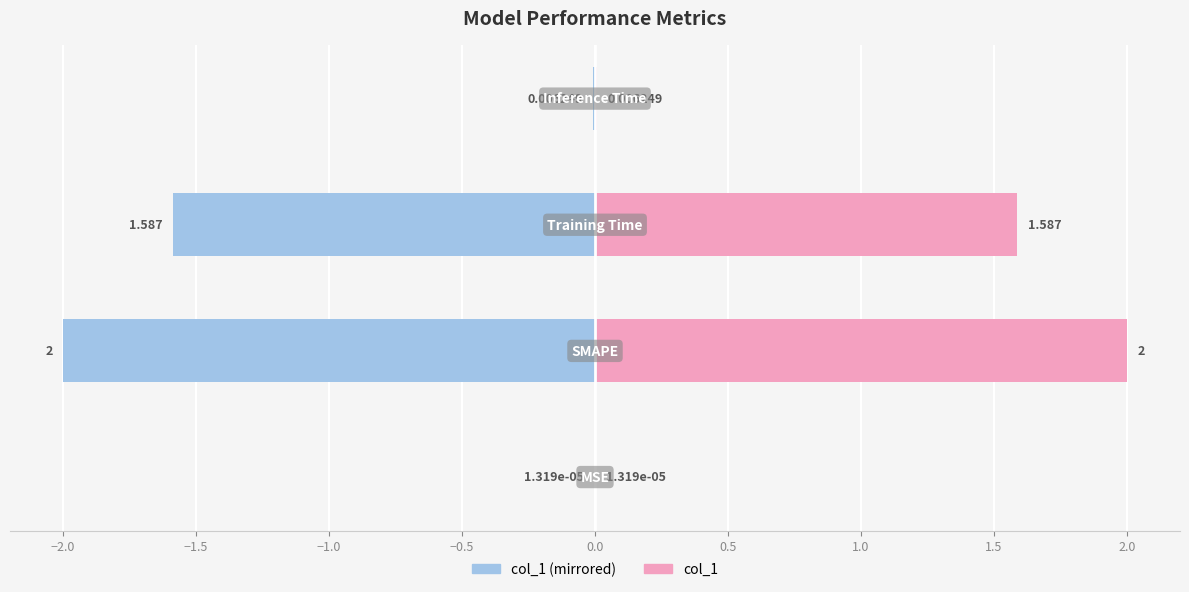

Reading left to right, extract all data points from this chart.

col_1 (left): −2.5=-0.0	−2.0=-2.0	−1.5=-1.6	−1.0=-0.0
col_1 (right): −2.5=0.0	−2.0=2.0	−1.5=1.6	−1.0=0.0